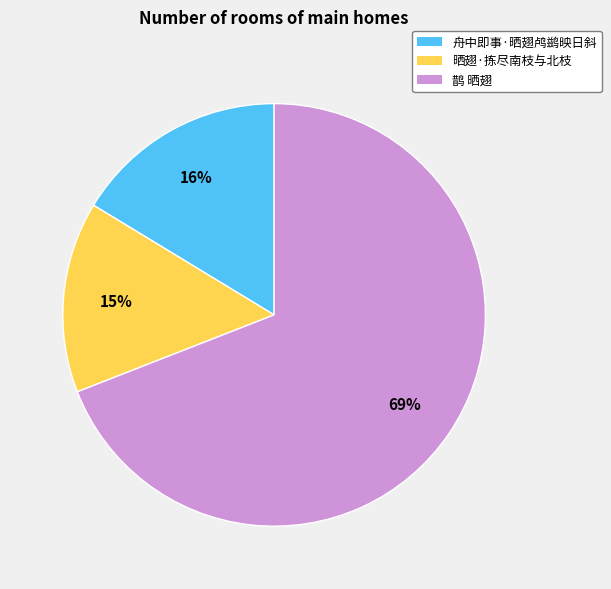

Which category accounts for the majority?

鹊 晒翅